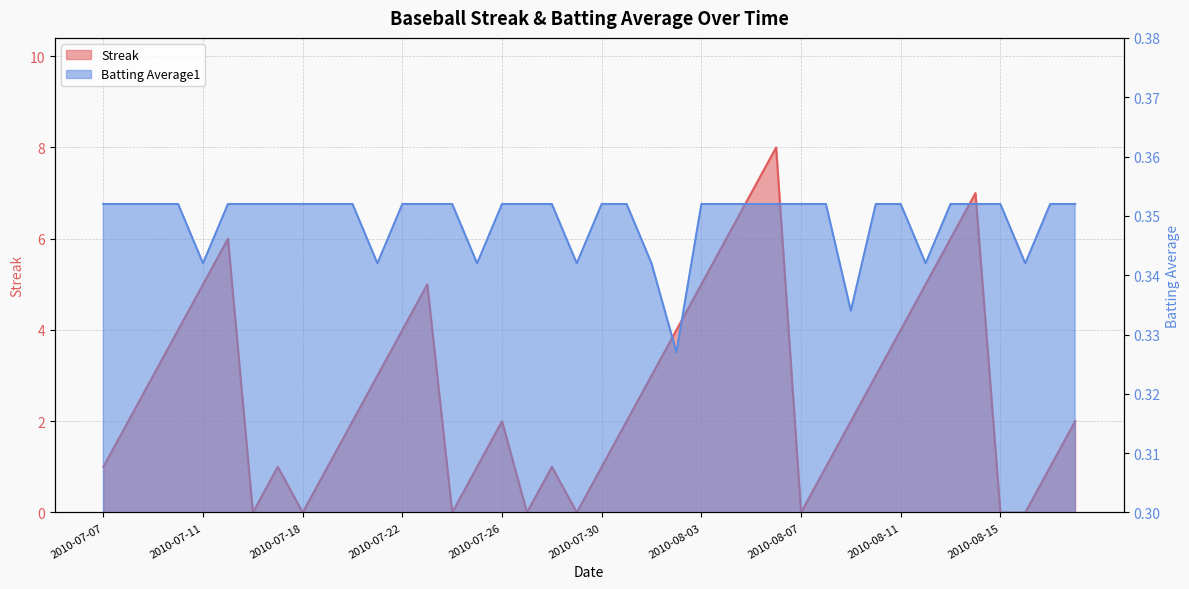

What is the difference between the second highest and second lowest values in the Streak series?

7.0